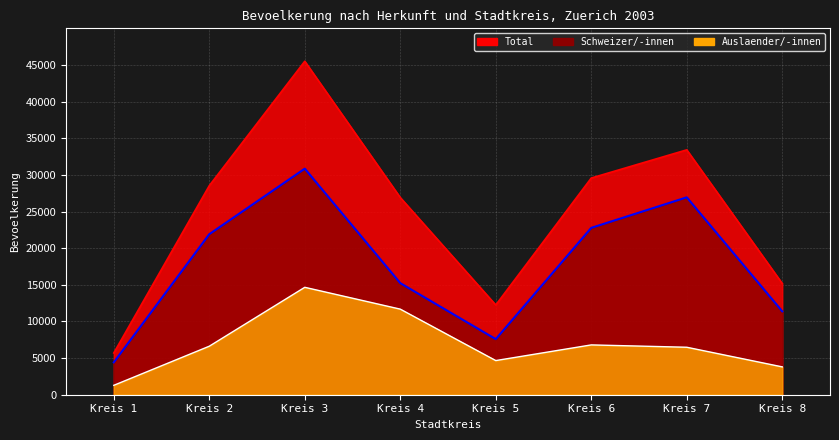

Where is Total nearest to the value 25604?

Kreis 4